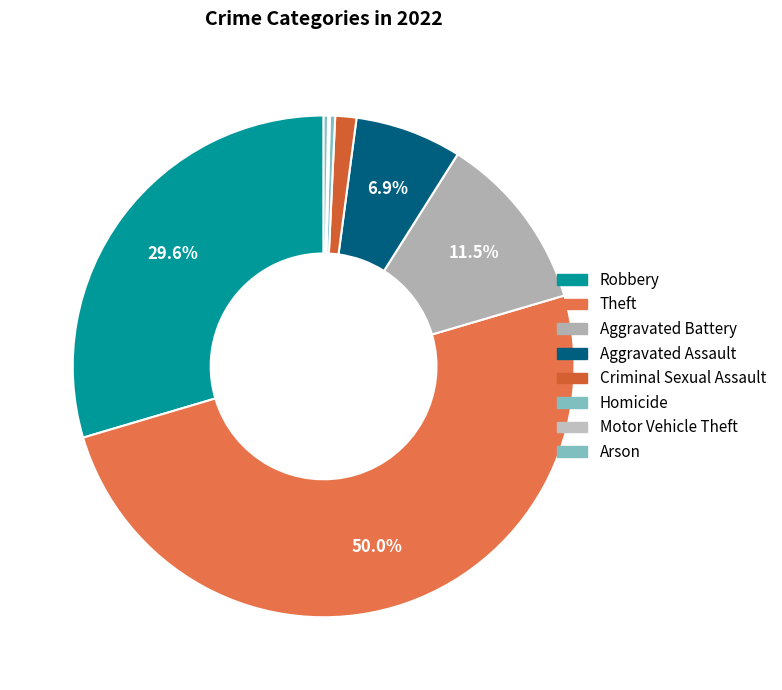

Count the number of slices in the pie.

8